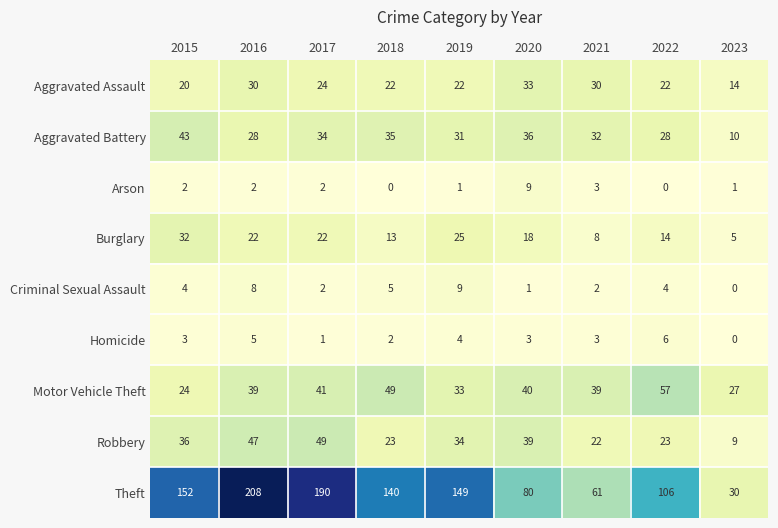

How many categories are shown in the chart?

9